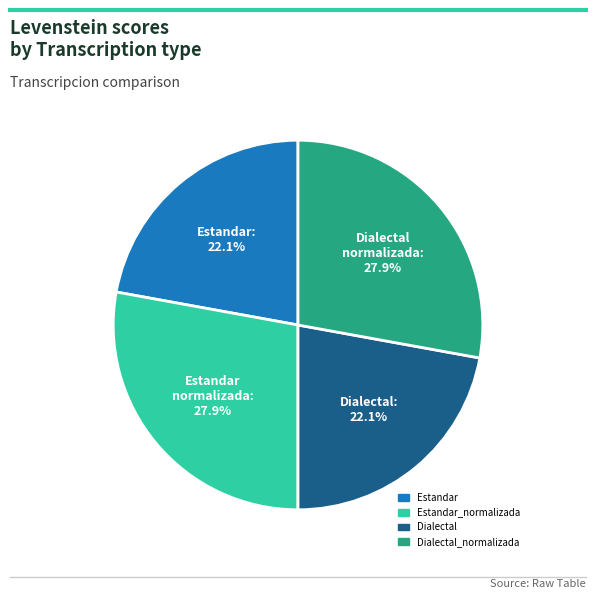

Does any single category account for the majority?

No